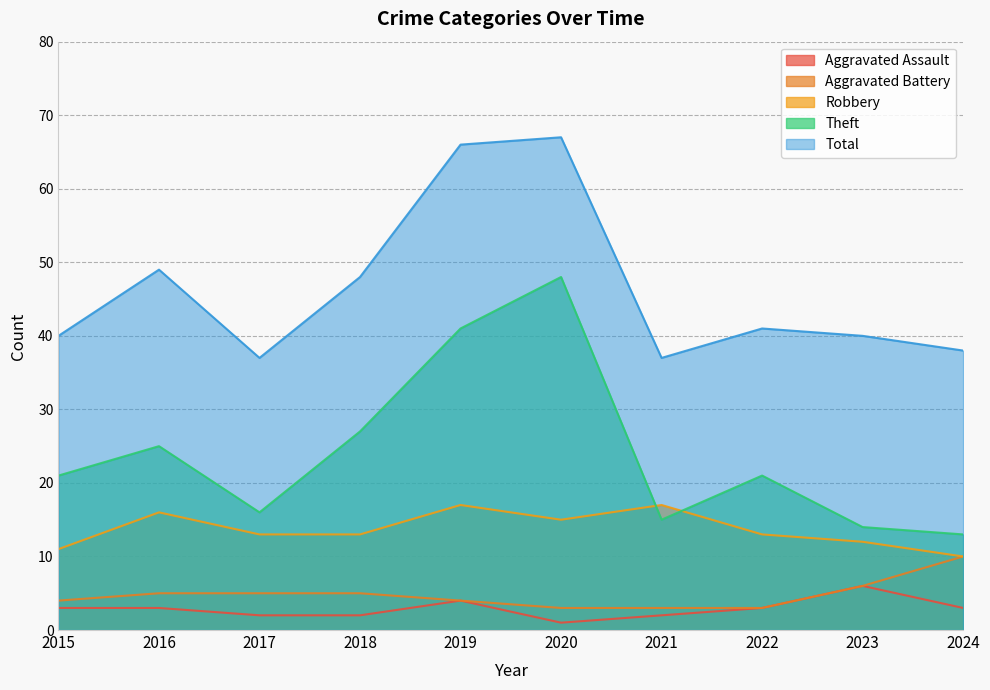

Does the chart display data point markers on the line(s)?

No